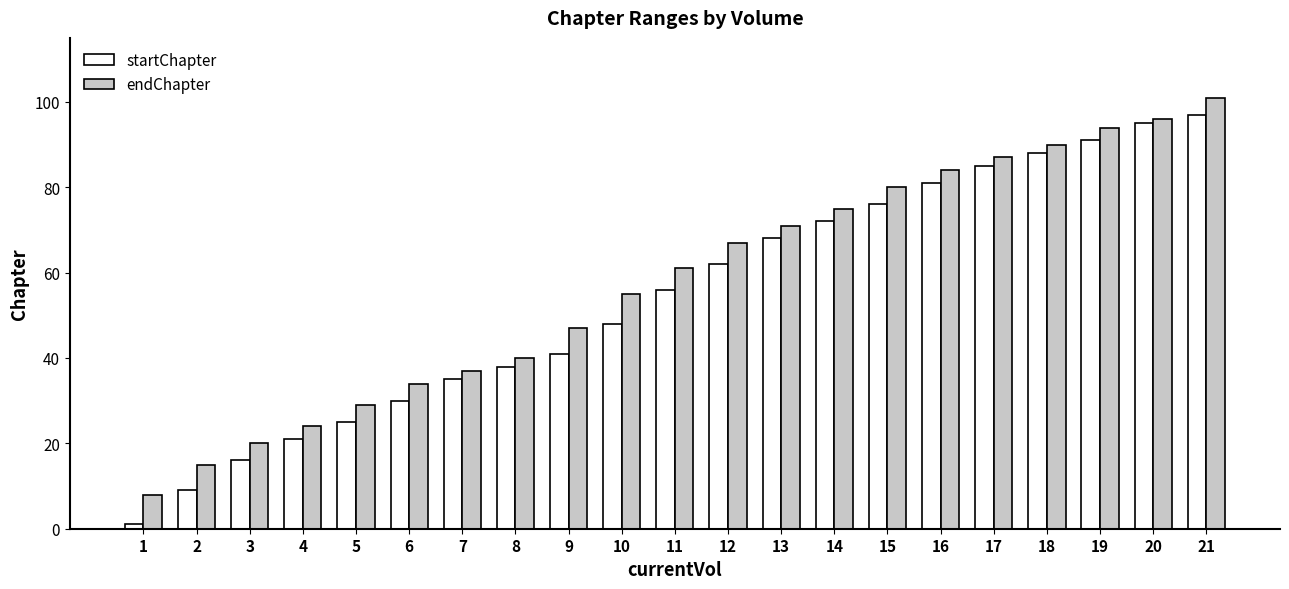

What is the value of the startChapter bar at the 9th from the left?

41